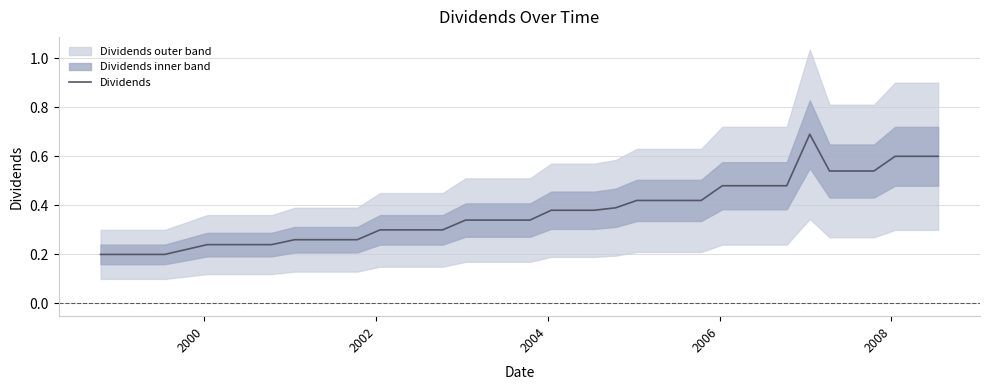

What is the difference between the maximum and minimum values?

0.5